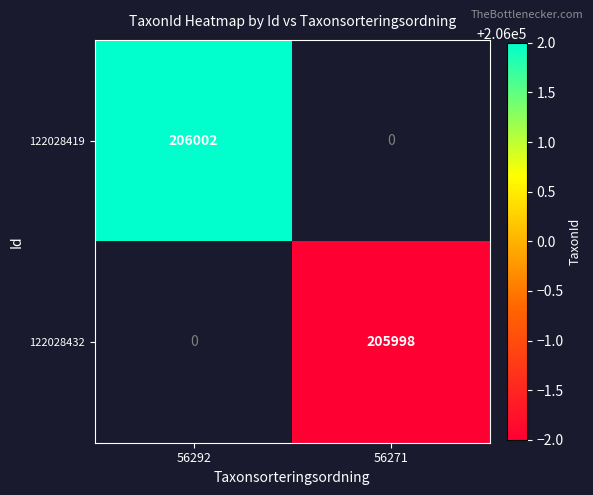

The 122028432 series shows 139796 at 56271. True or false?

False